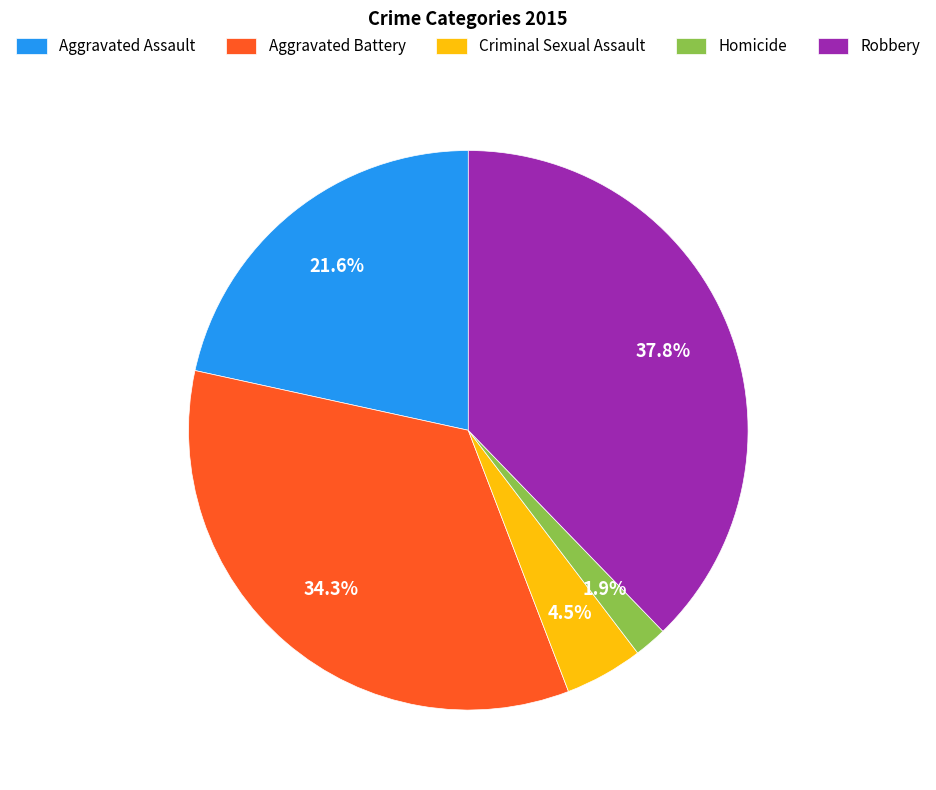

What is the largest slice in the pie chart?

Robbery